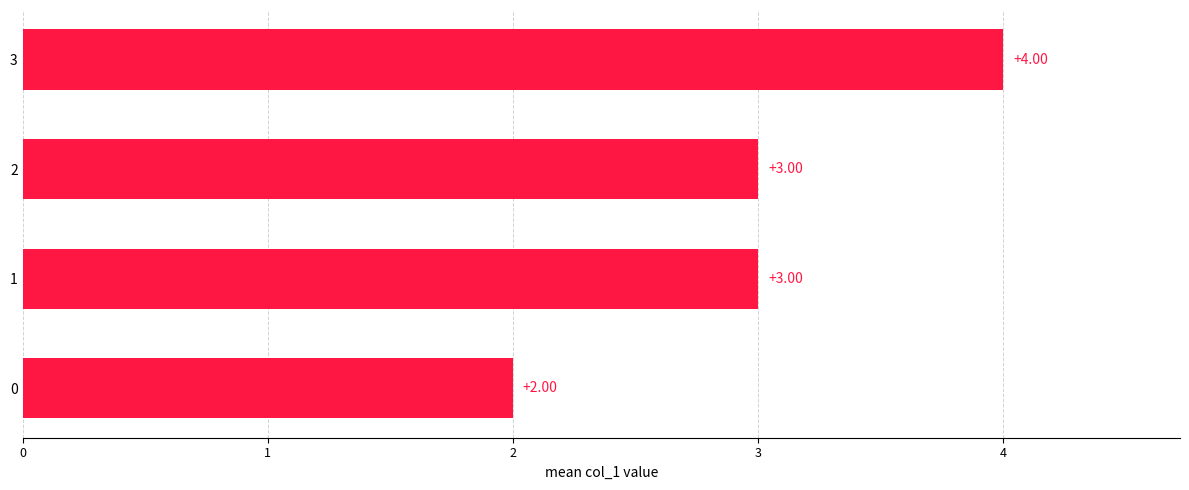

Which has a higher value, 0 or 3?

3